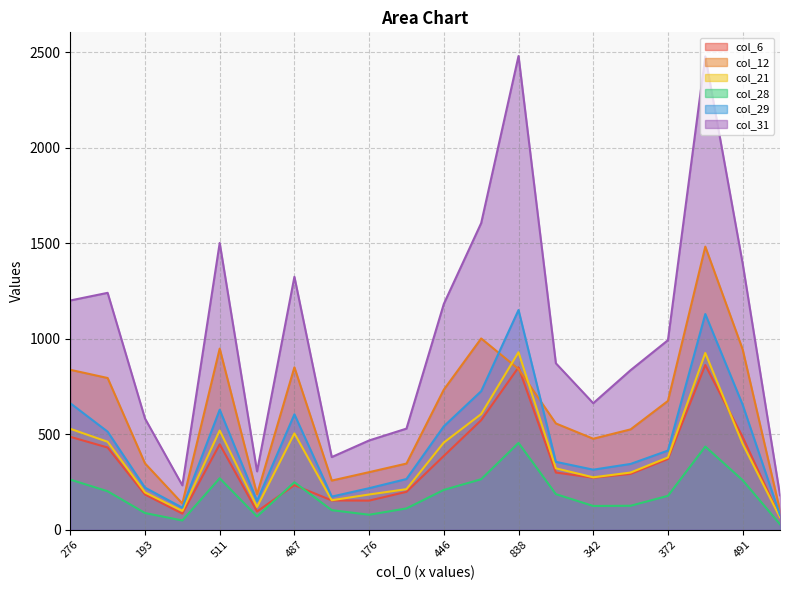

True or false: col_31 and col_12 intersect in this chart.

False